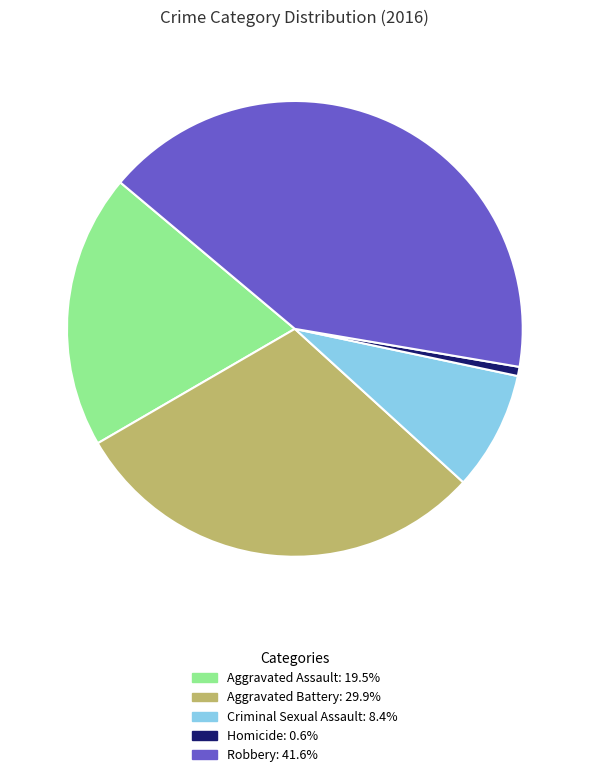

Which category has the smallest portion of the pie?

Homicide